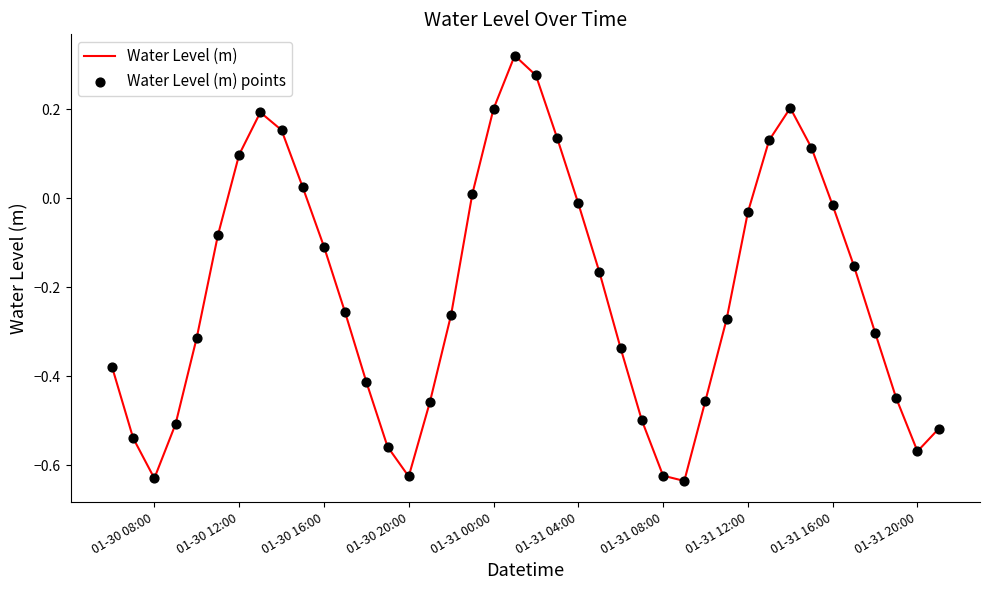

What is the difference between the maximum and minimum values?

1.0